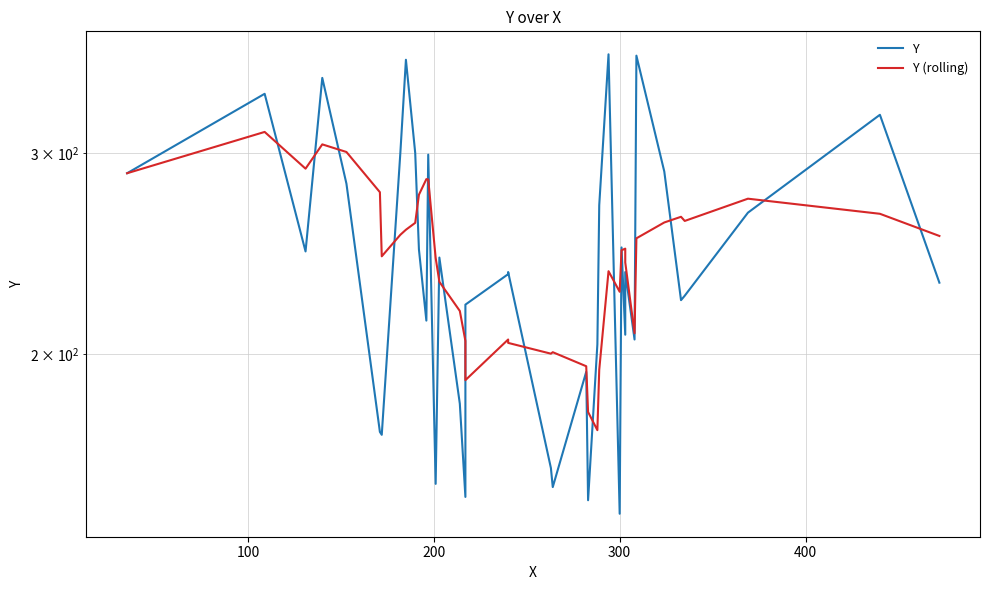

Is the value of Y (rolling) at 38 greater than the value of Y at 20?

Yes